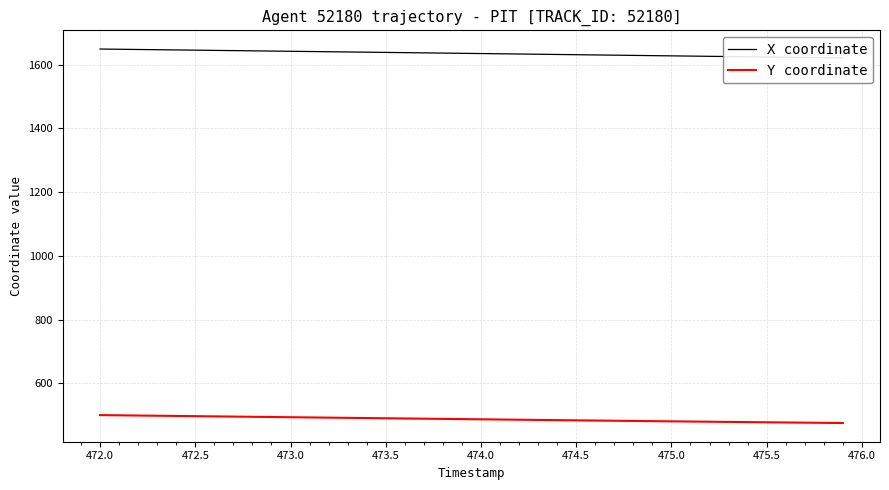

The Y coordinate series shows 277.5 at 474.5. True or false?

False